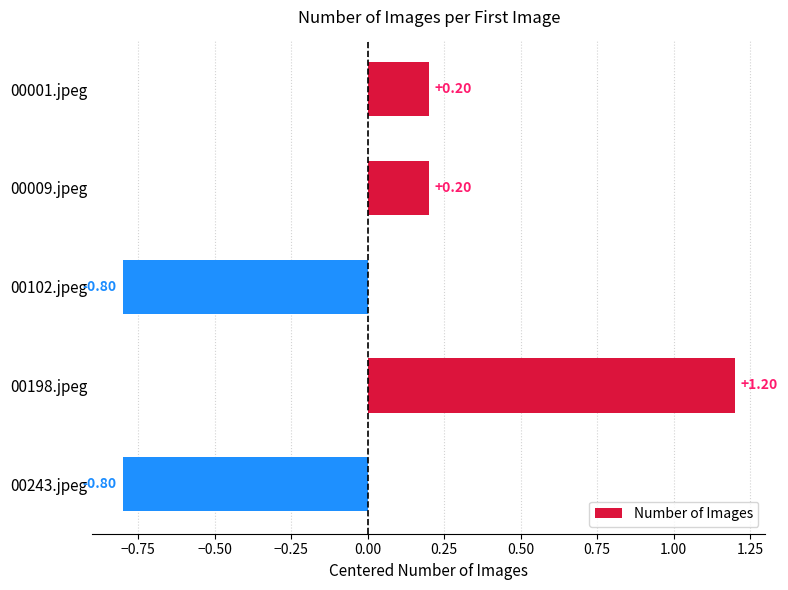

What is the difference between the second highest and minimum values?

1.0